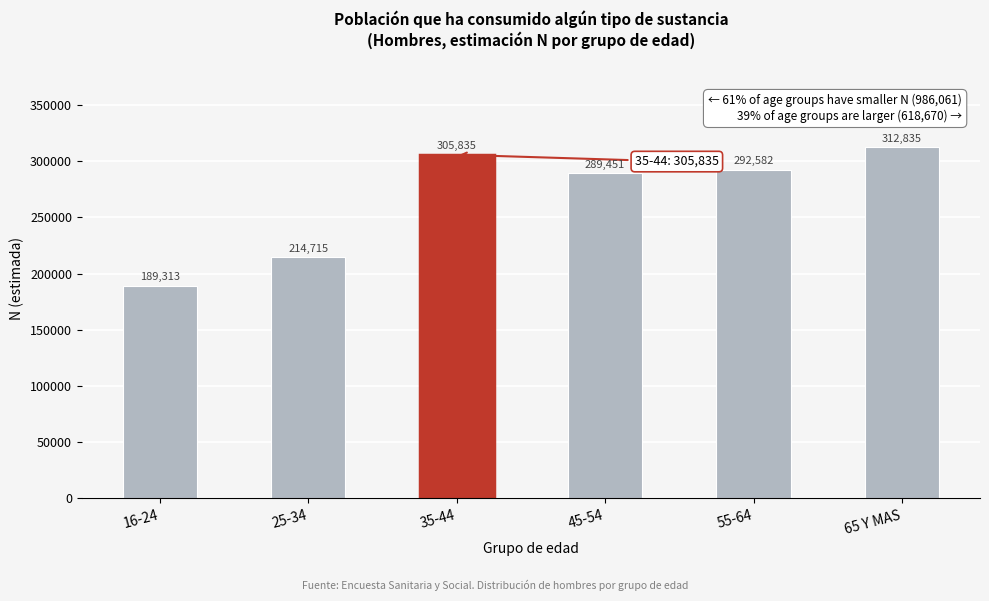

Reading left to right, list all the values displayed in this chart.

189313	214715	305835	289451	292582	312835